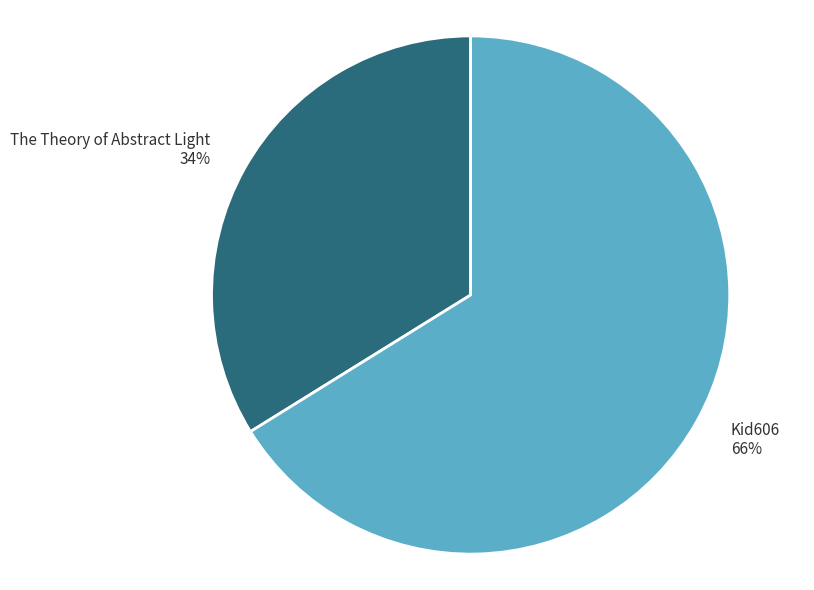

To the nearest percent, what portion does The Theory of Abstract Light represent?

34%